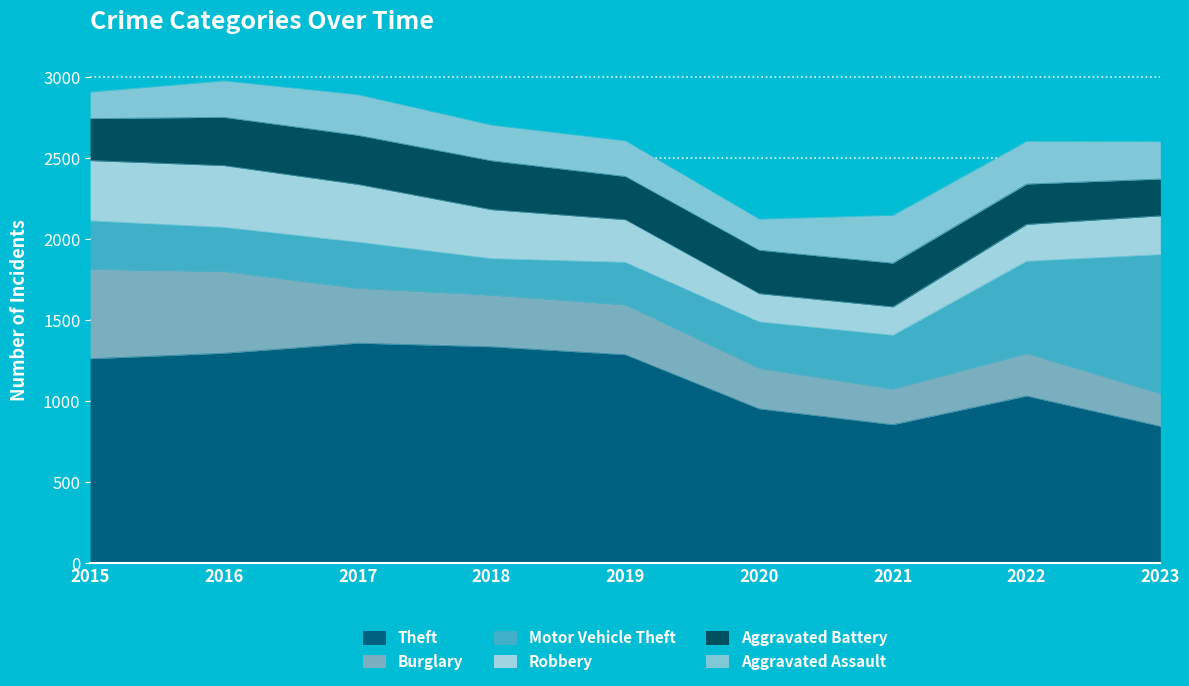

Reading left to right, transcribe all the data shown in this chart.

Theft: 1263	1297	1359	1337	1288	954	856	1033	846
Burglary: 552	505	339	319	308	250	220	263	201
Motor Vehicle Theft: 299	272	285	225	262	287	332	569	859
Robbery: 372	381	356	302	263	174	175	227	239
Aggravated Battery: 259	298	303	302	267	268	270	249	227
Aggravated Assault: 164	225	251	220	220	192	295	264	231